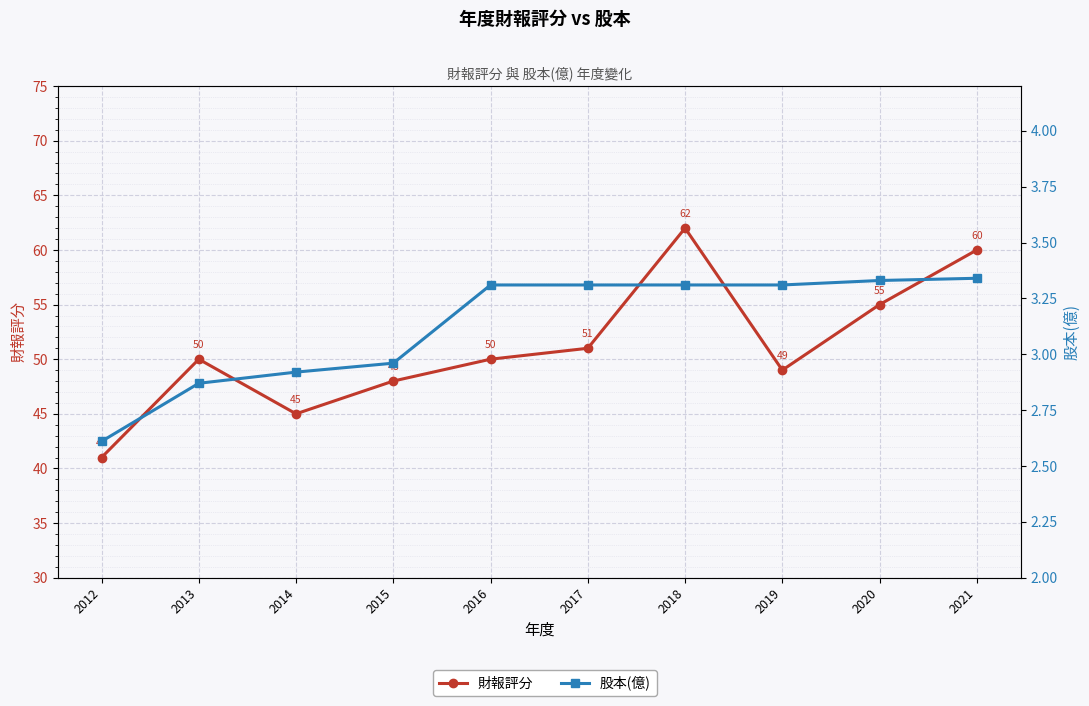

True or false: 股本(億) has a value of 2.9 at 2013.

True